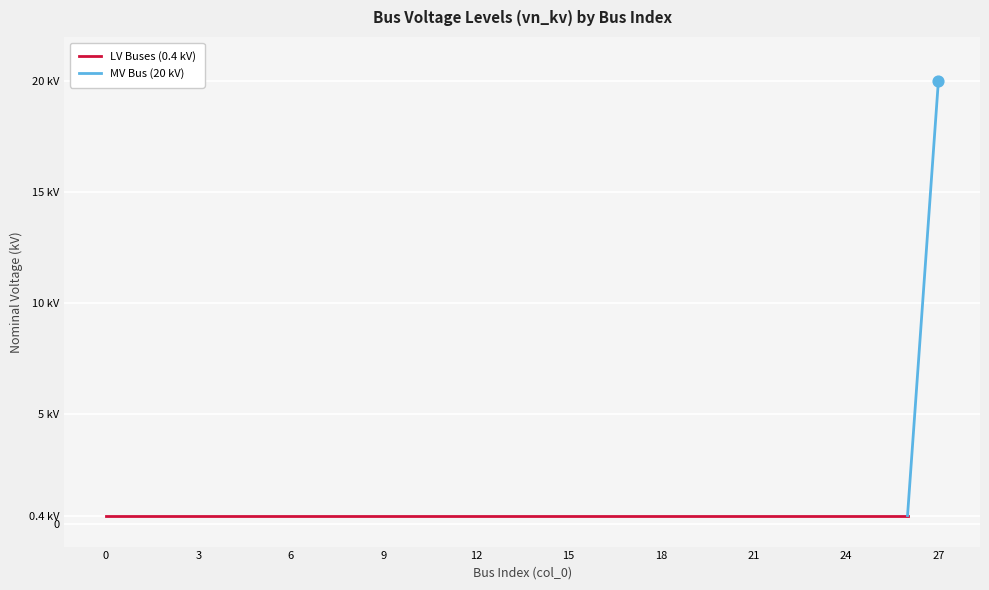

Between 7 and 2, which is larger?

7